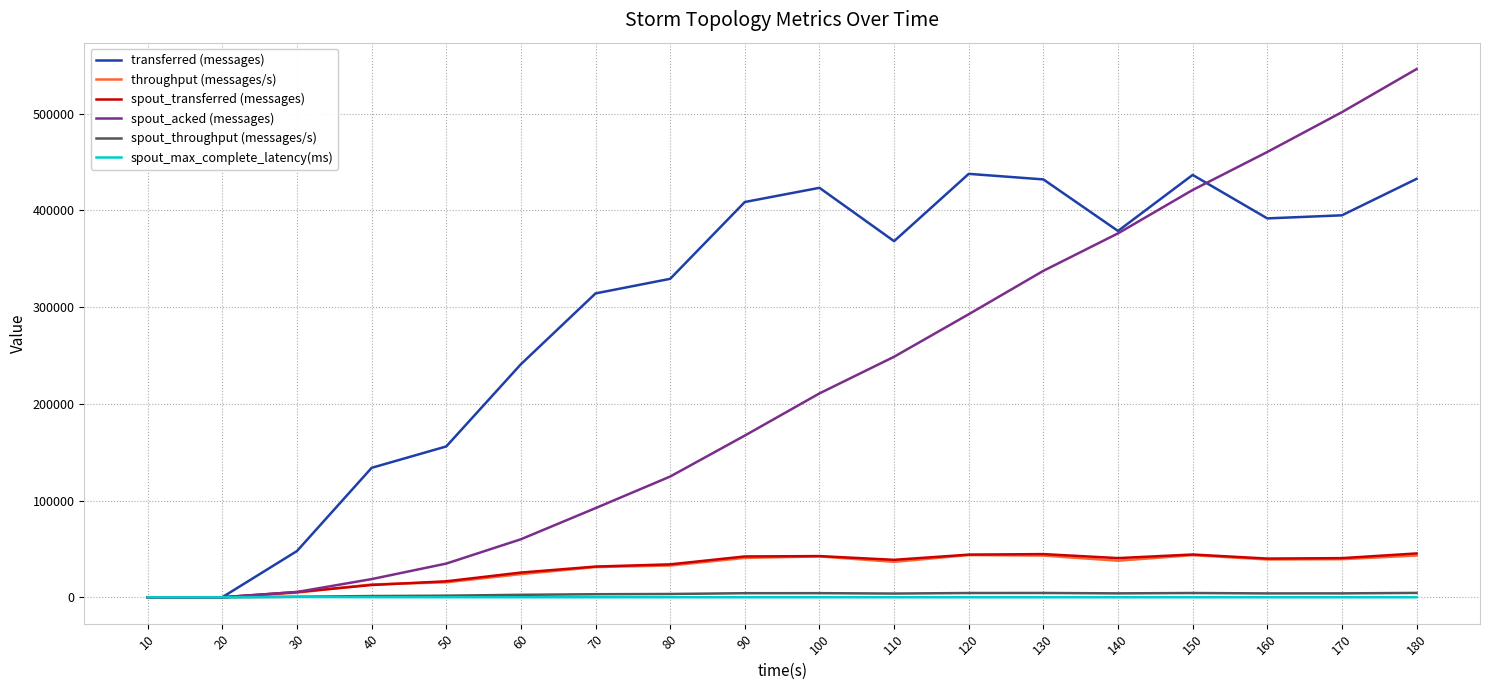

Which series has the largest total across all categories?

transferred (messages)